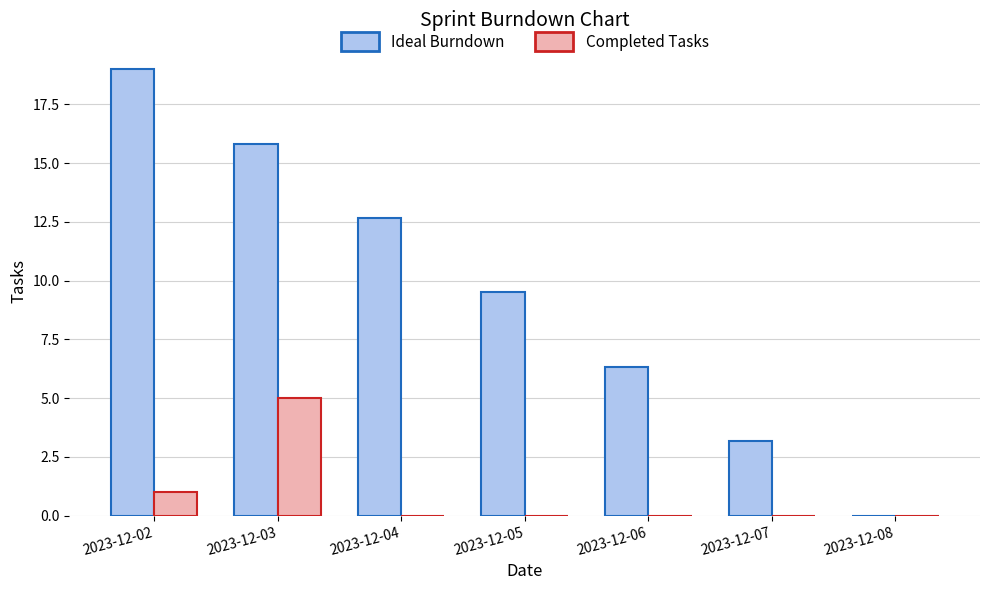

The value of Ideal Burndown at 2023-12-04 is 18.2. True or false?

False